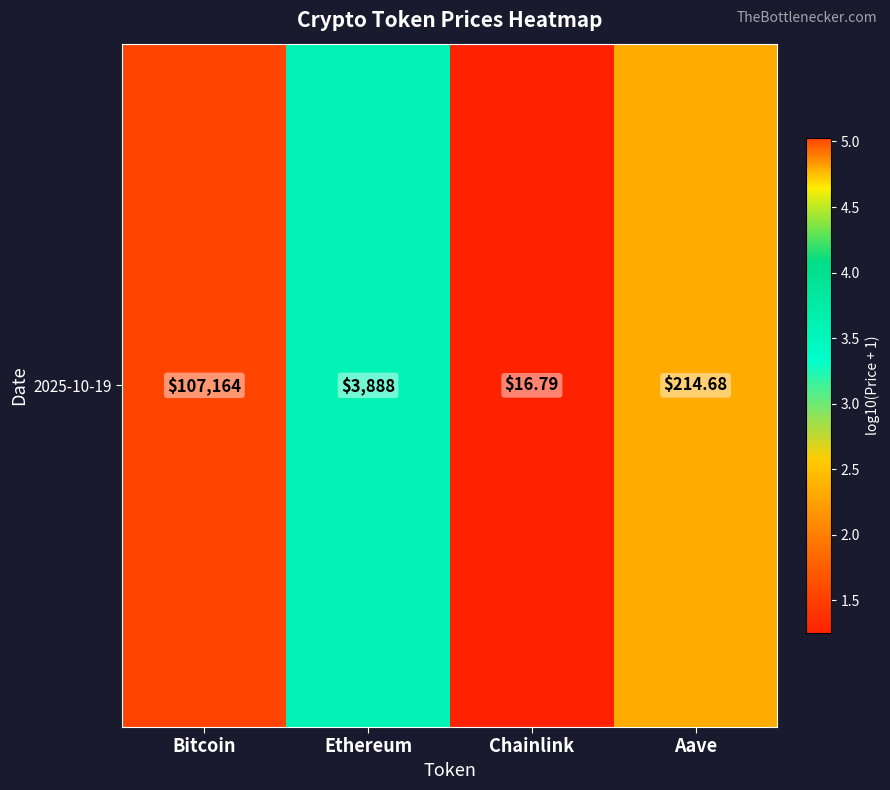

What is the ratio of the value at Chainlink to the value at Bitcoin?

0.2